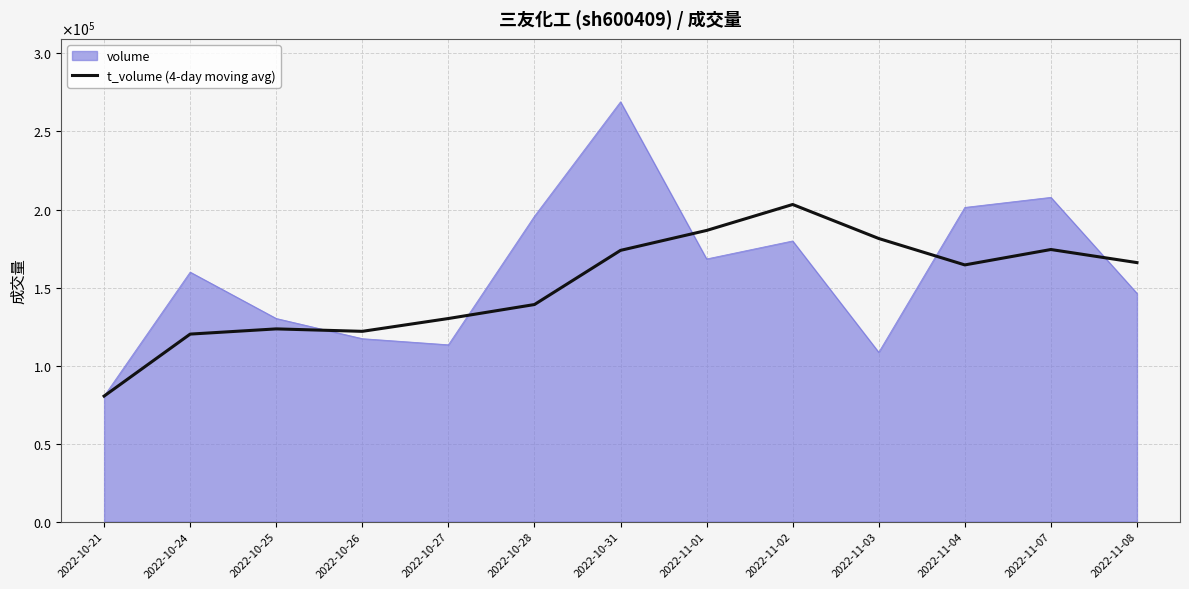

Does the chart have visible grid lines?

Yes